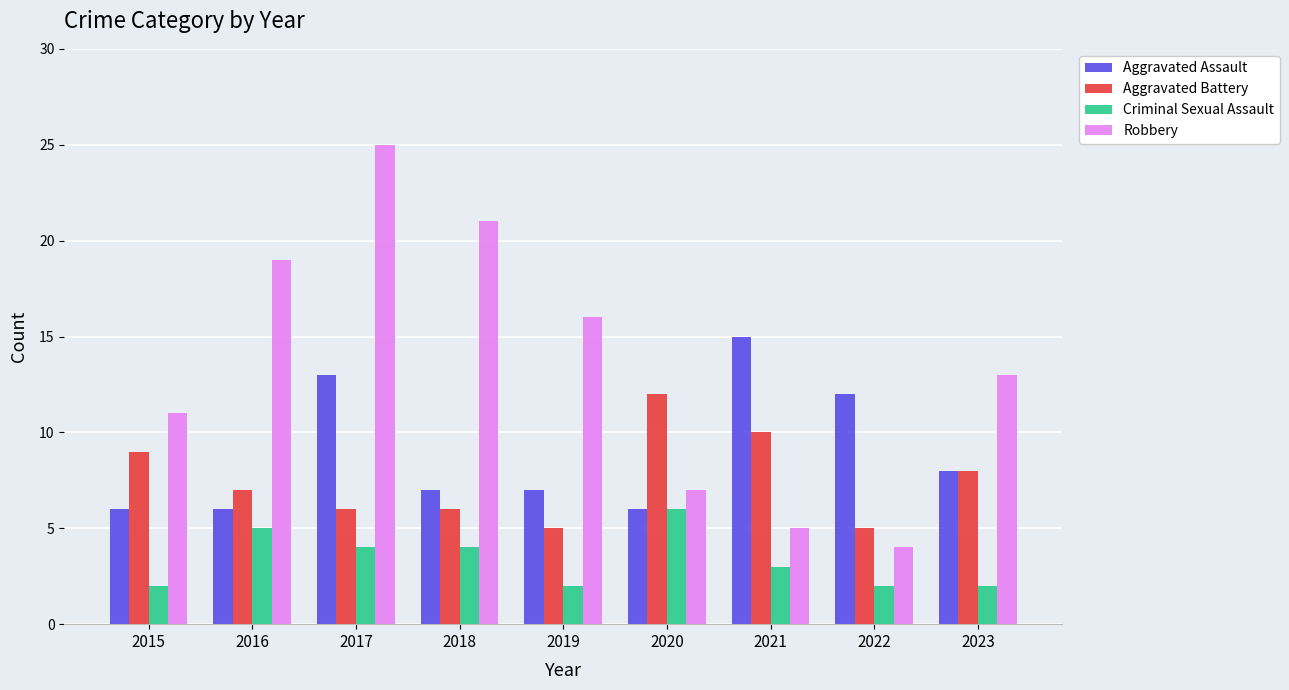

Count the number of categories in the chart.

9